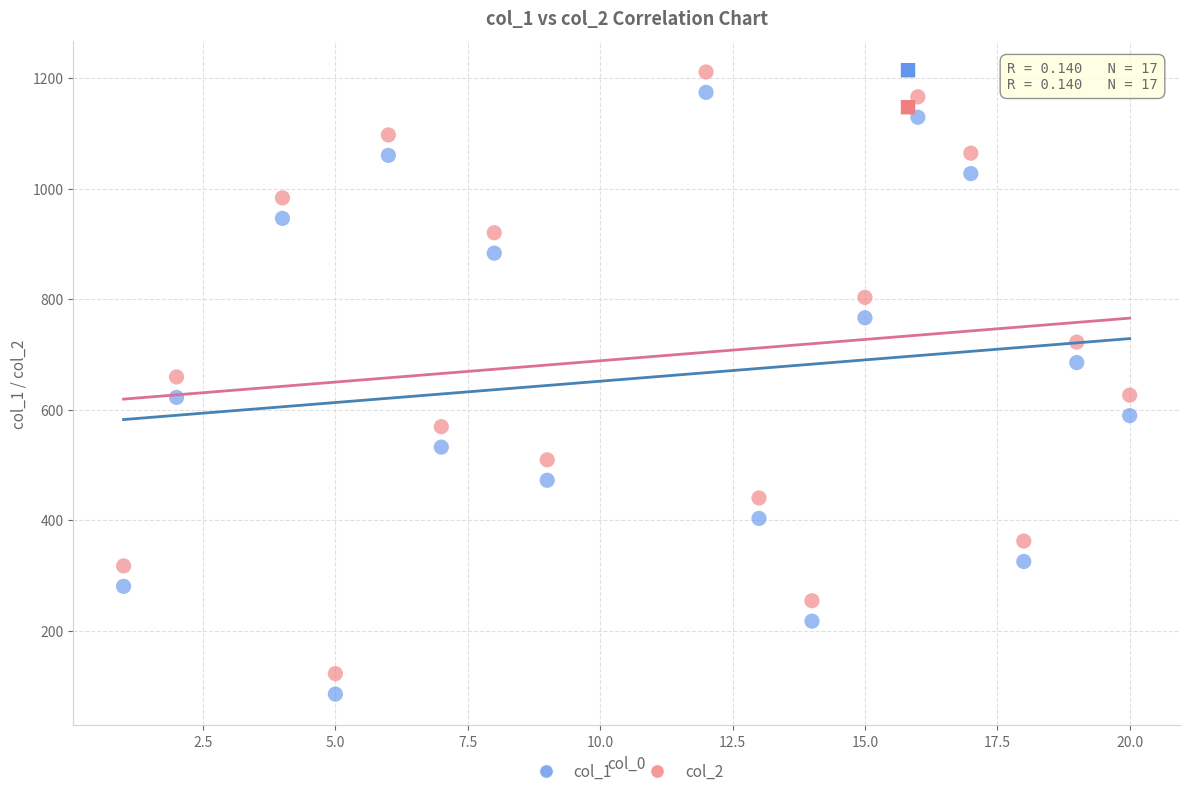

Which series contains the highest Y value?

col_2